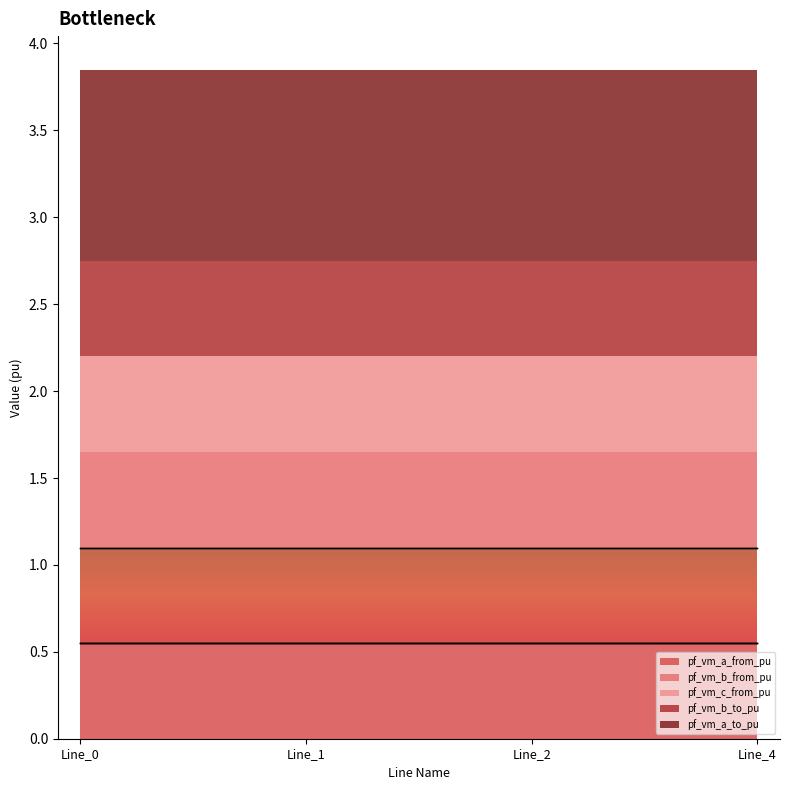

True or false: pf_vm_b_to_pu and pf_vm_c_from_pu intersect in this chart.

False